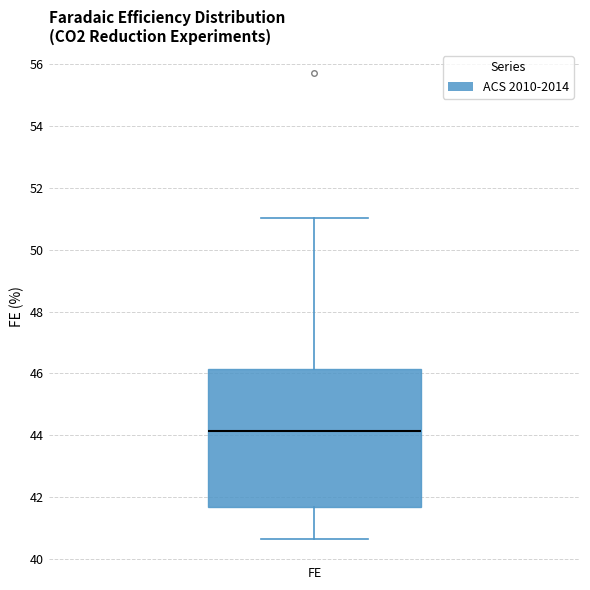

Read this box plot against the y-axis: the position of the median line, the range covered by the box, and the ends of both whiskers. The values are not printed on the chart, so give them approximately, as read against the axis.

median 44.2, box 41.6 to 46.2, whiskers 40.6 to 51.0